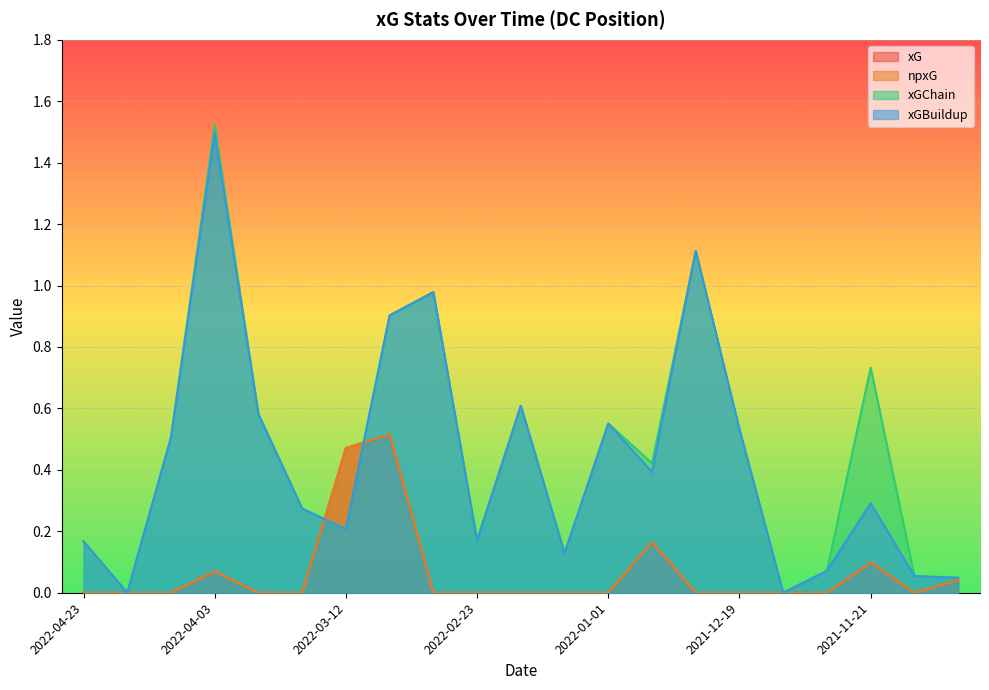

What is the sum of all xG values?

1.4